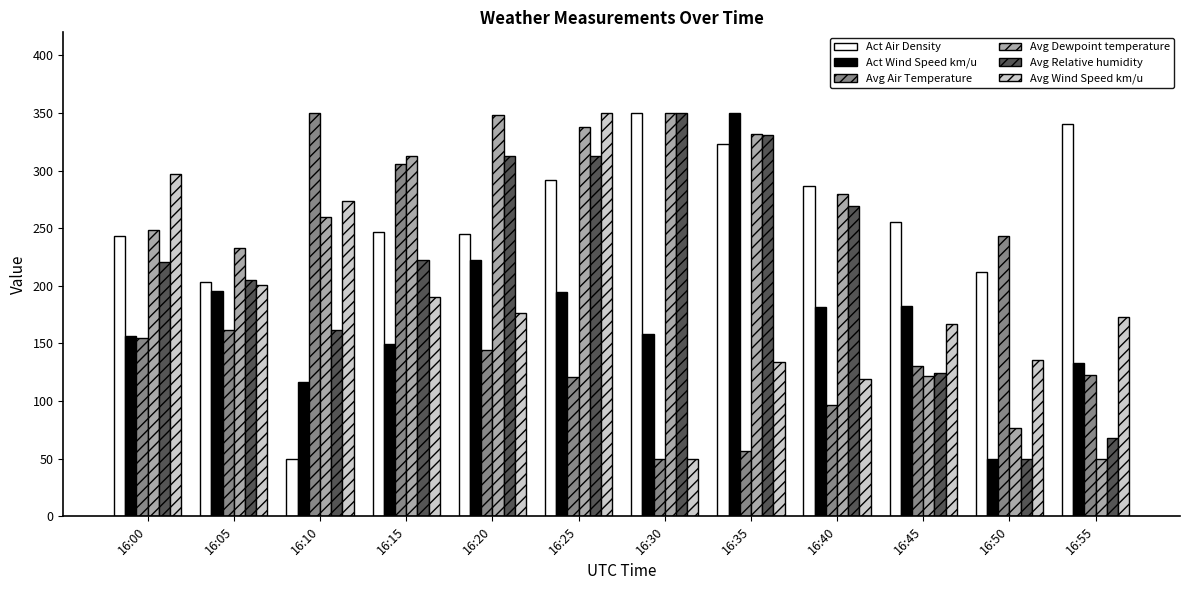

What is the difference between the second highest and minimum values in the Act Air Density series?

290.7